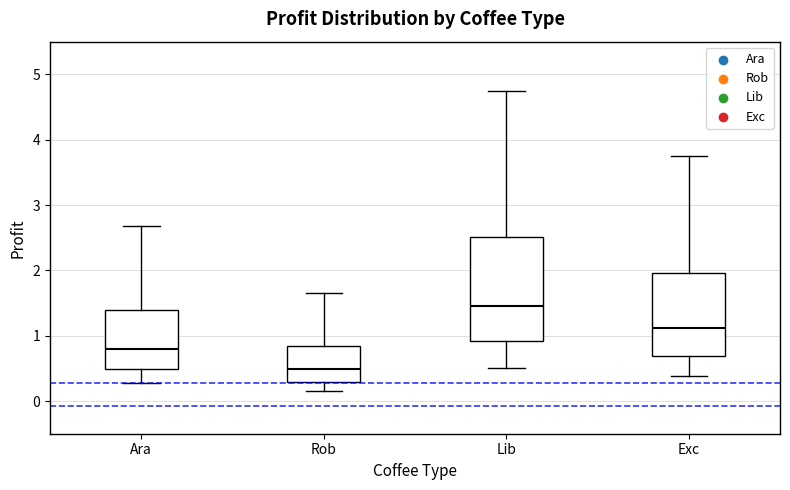

Which box has the highest median line?

Lib